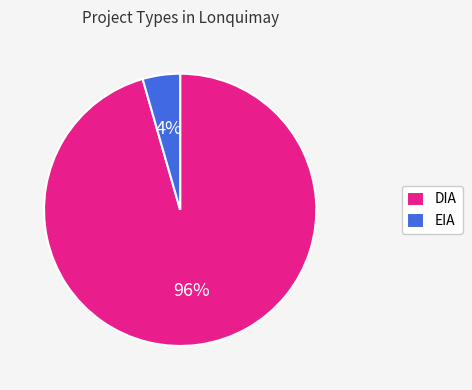

To the nearest percent, what is the average slice percentage?

50%